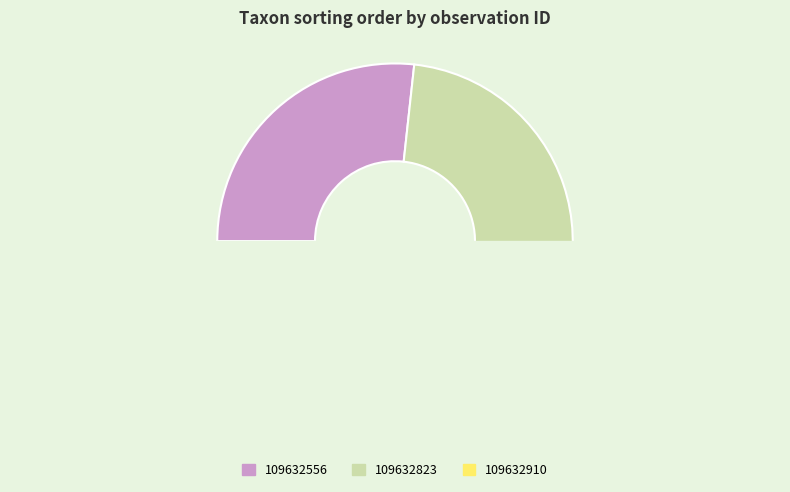

What is the change in value from 109632556 to 109632823?

+20091